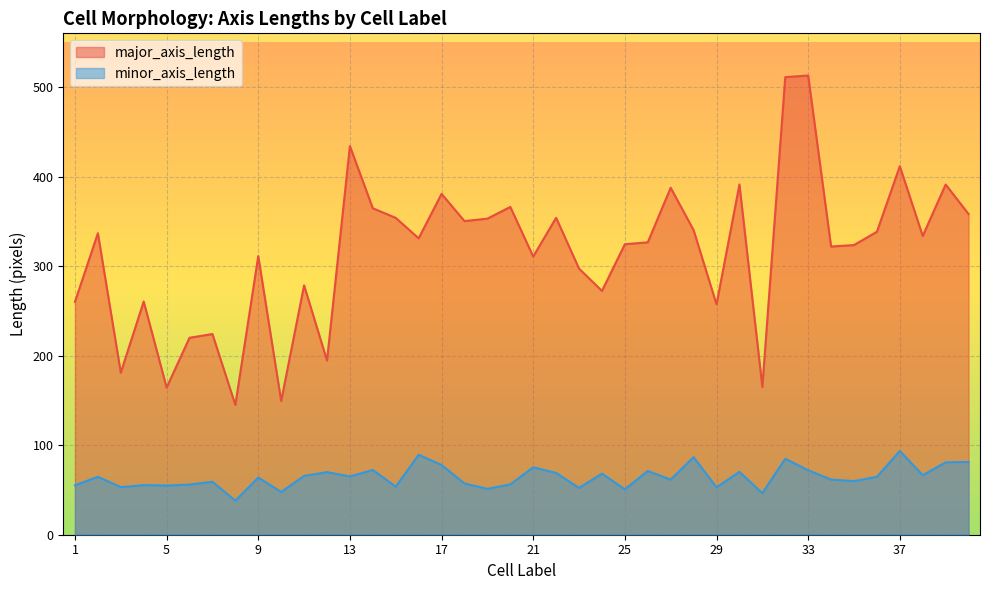

What value does the major_axis_length series have at 1?

260.1